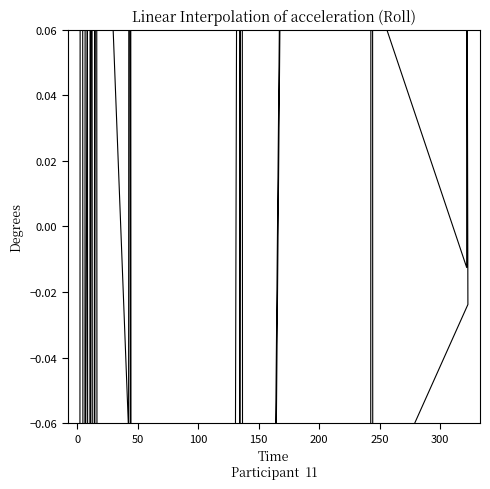

Reading left to right, extract all data points from this chart.

-0.4	0.4	0.4	-0.4	-0.1	0.7	0.7	-0.1	-0.9	0.3	0.3	-0.9	-0.5	0.3	-0.5	0.3	-0.0	1.1	1.1	-0.0	-0.3	0.5	0.5	-0.3	0.3	-0.5	0.3	-0.5	0.2	-0.6	-0.5	0.2	-0.8	-0.1	-0.1	-0.9	0.5	-0.3	0.5	-0.3